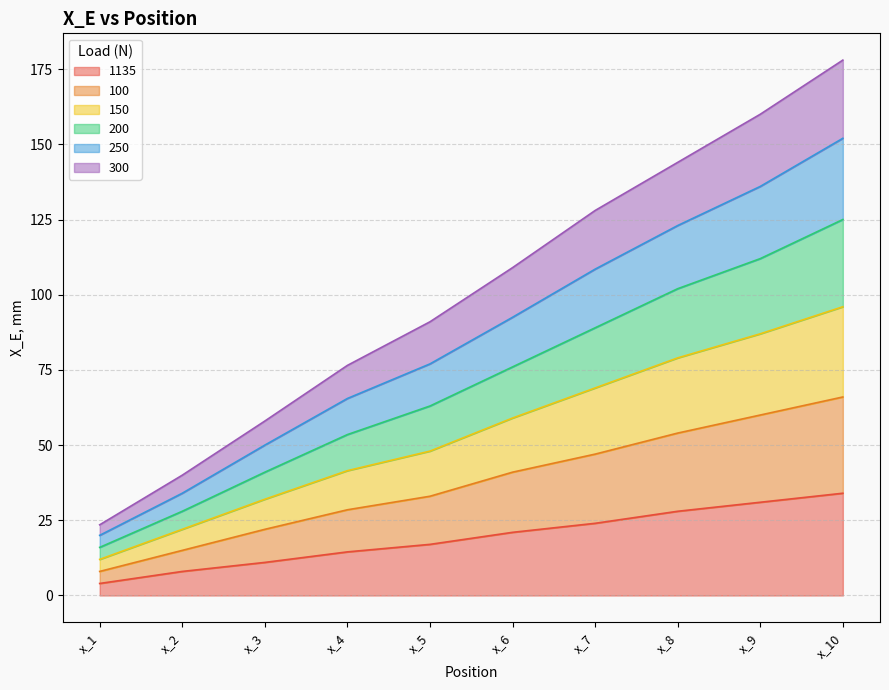

What is the difference between the 150 values at x_6 and x_3?

27.0